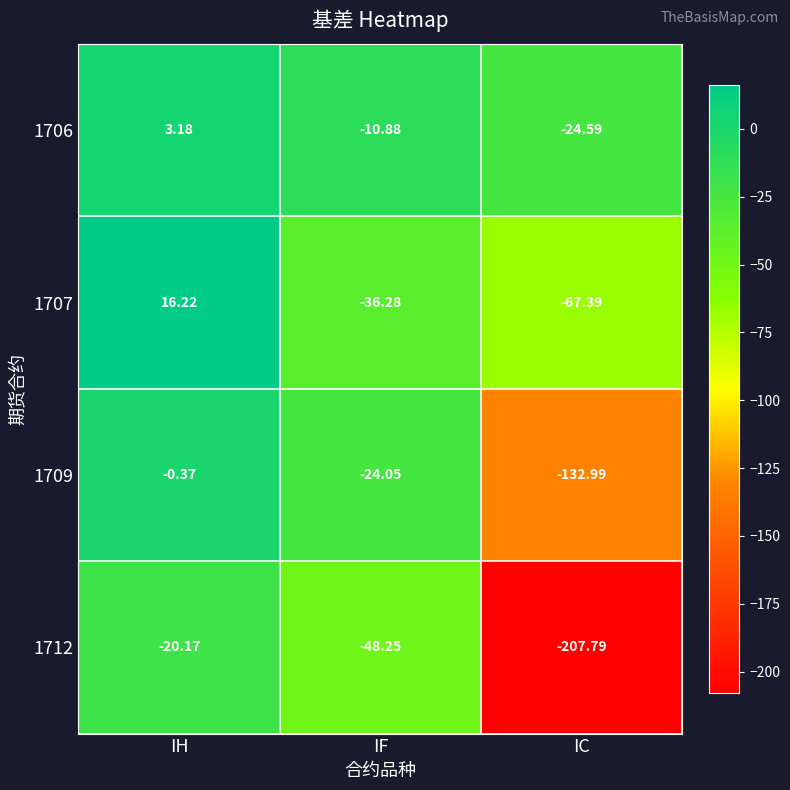

Which category has the highest value in the 1712 series?

IH